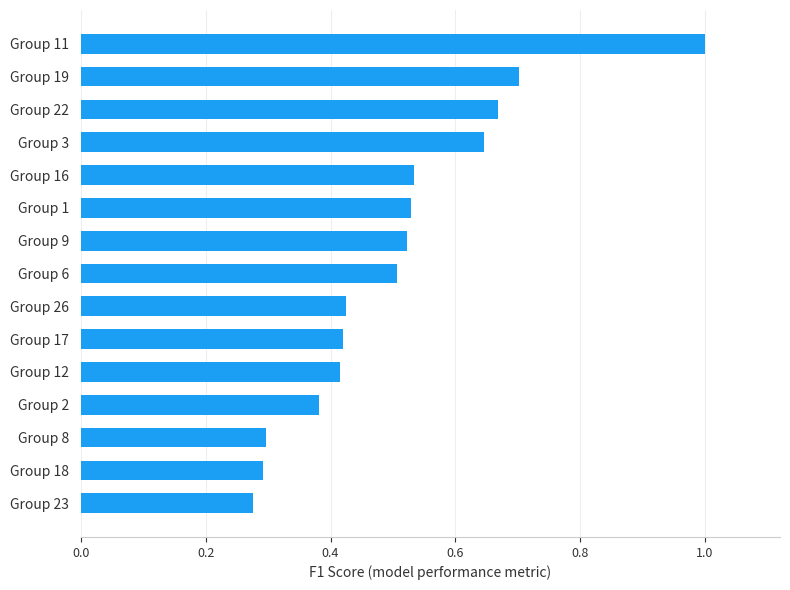

What is the maximum value shown in the chart?

1.0